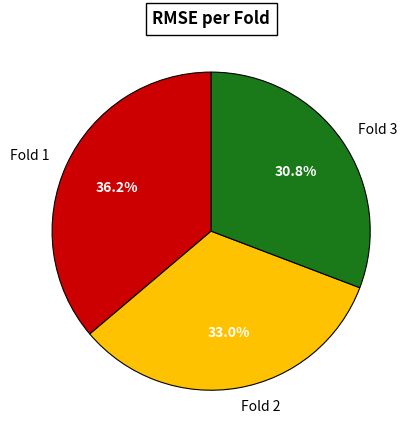

What is the largest slice in the pie chart?

Fold 1